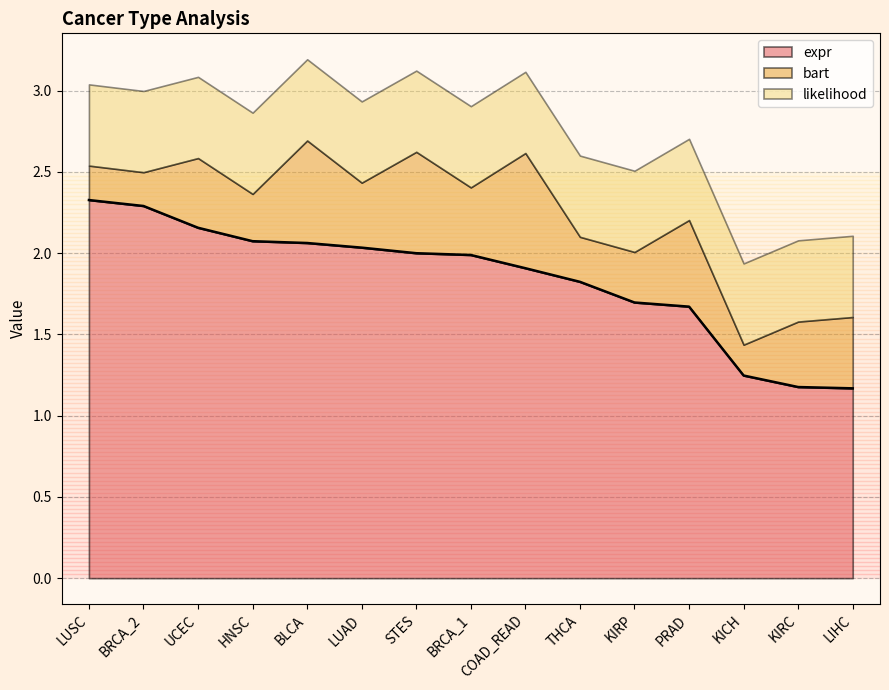

Is it true that bart equals 0.9 at STES?

False